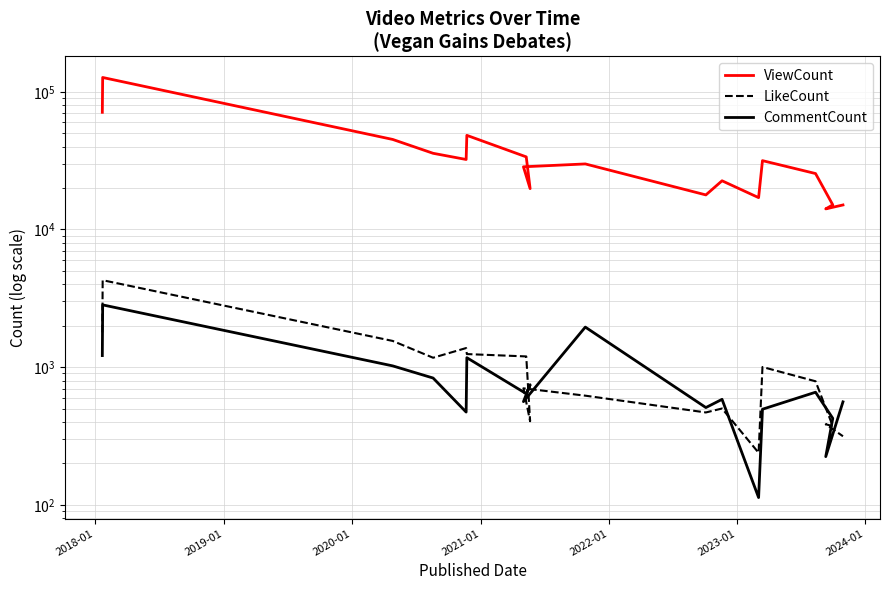

At which category is the sum across all series the highest?

2018-01